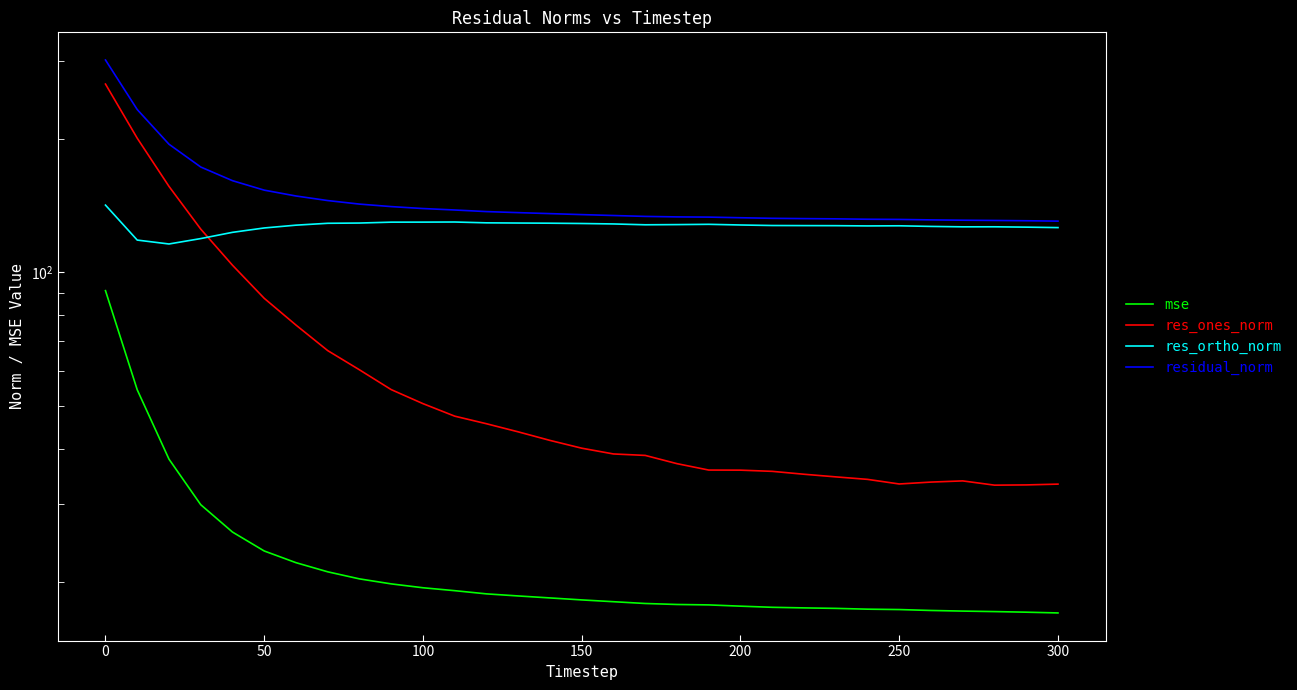

What is the sum of all res_ortho_norm values?

3950.2